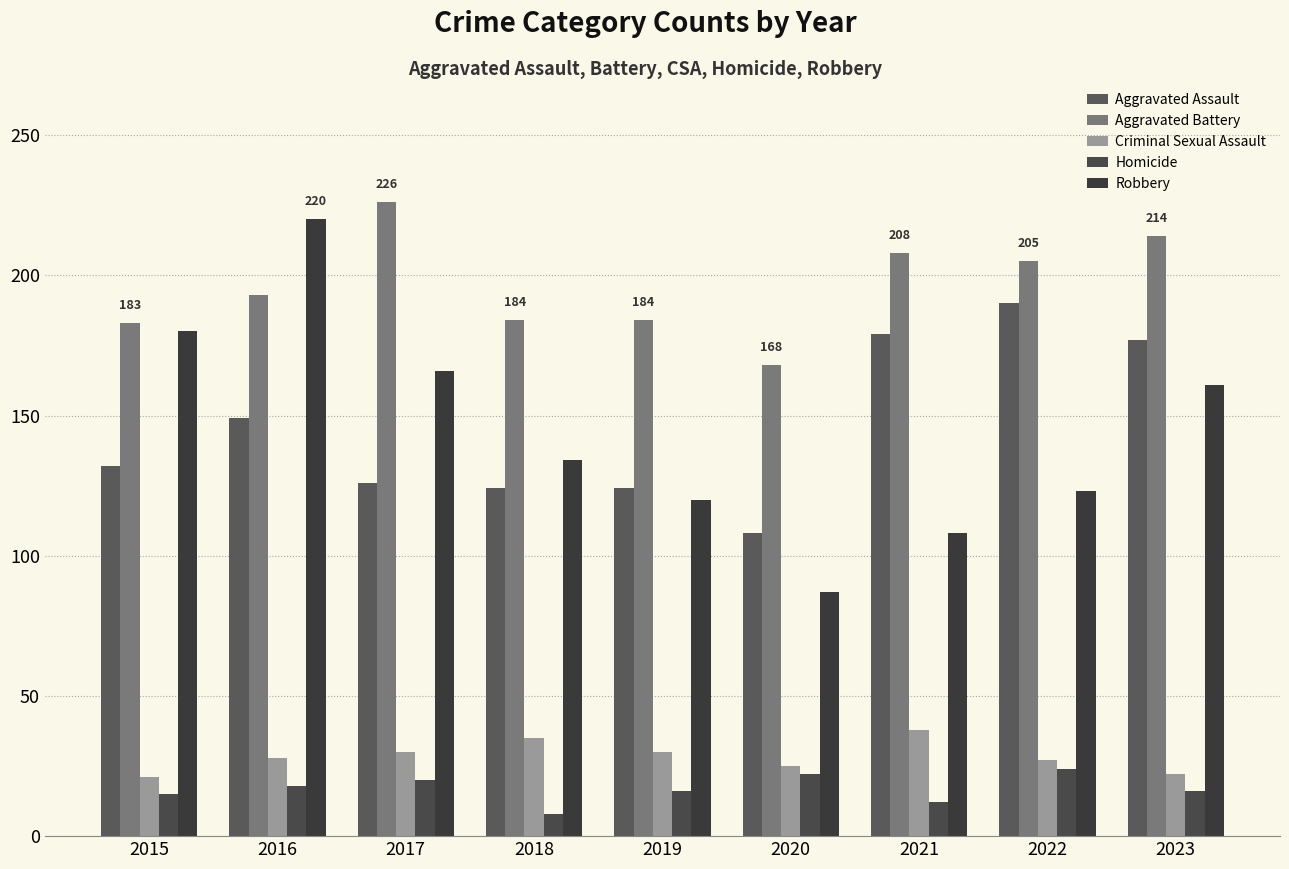

Reading right to left, transcribe all the data shown in this chart.

Aggravated Assault: 177	190	179	108	124	124	126	149	132
Aggravated Battery: 214	205	208	168	184	184	226	193	183
Criminal Sexual Assault: 22	27	38	25	30	35	30	28	21
Homicide: 16	24	12	22	16	8	20	18	15
Robbery: 161	123	108	87	120	134	166	220	180